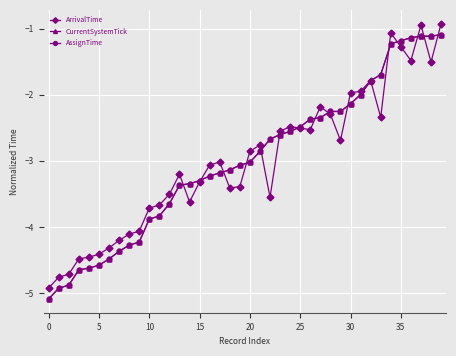

Is this an area chart (filled region under the line)?

No